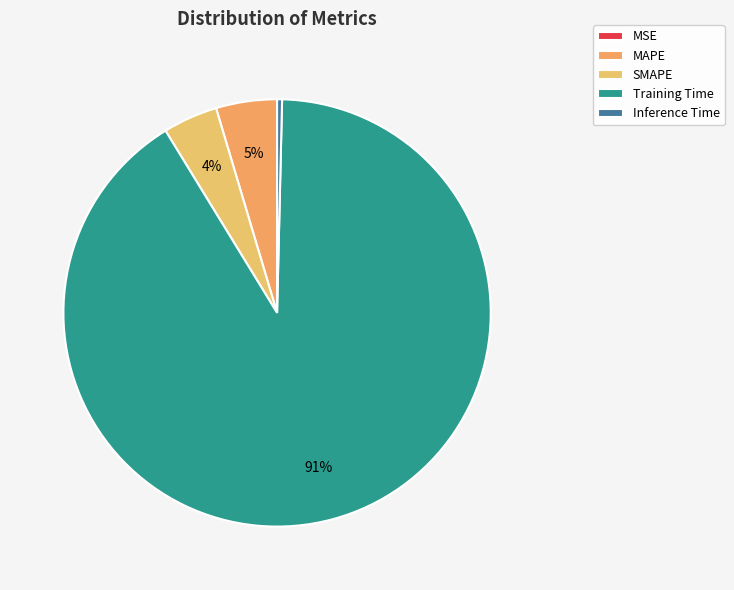

Rank the categories by value from highest to lowest.

Training Time, MAPE, SMAPE, Inference Time, MSE